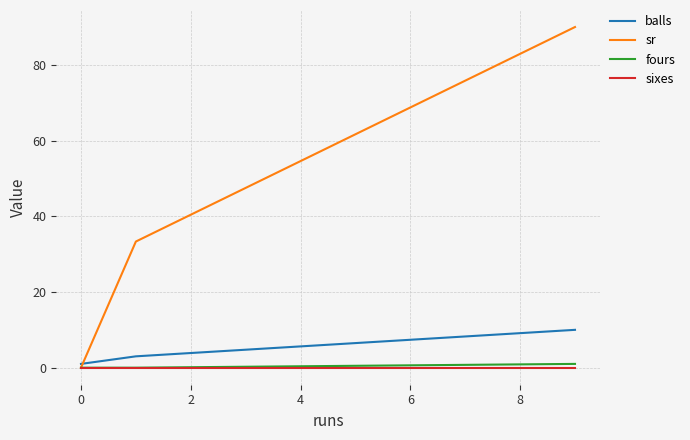

What is the maximum value for balls?

10.0